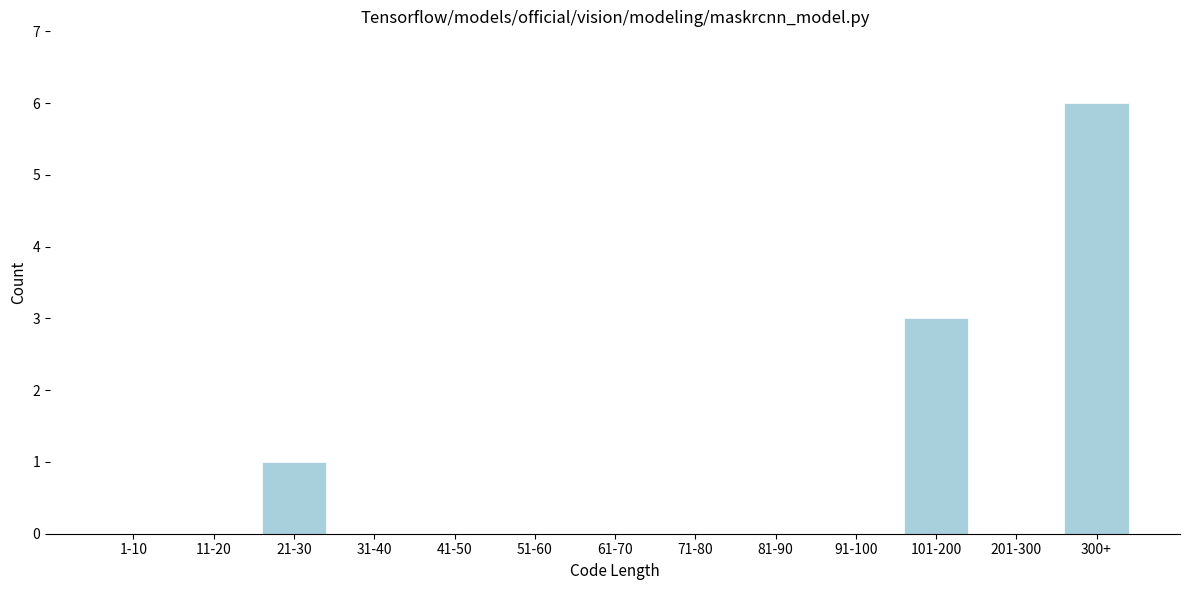

Reading right to left, list all the values displayed in this chart.

300+=6	201-300=0	101-200=3	91-100=0	81-90=0	71-80=0	61-70=0	51-60=0	41-50=0	31-40=0	21-30=1	11-20=0	1-10=0